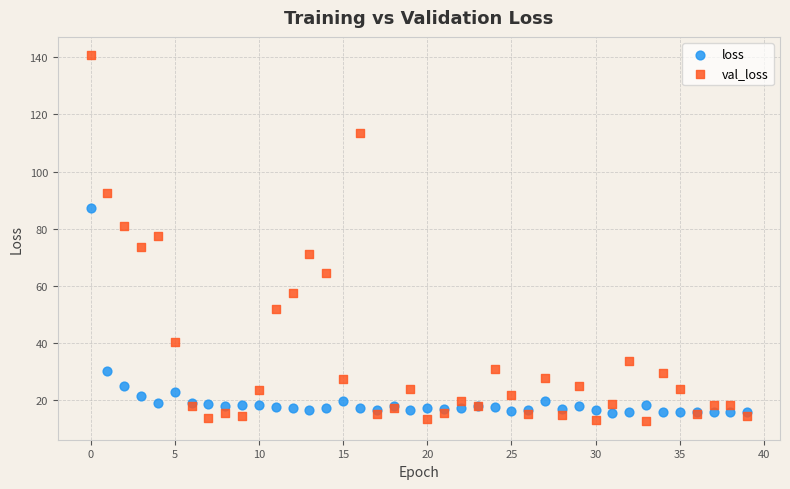

Which series has the widest spread of Y values?

val_loss